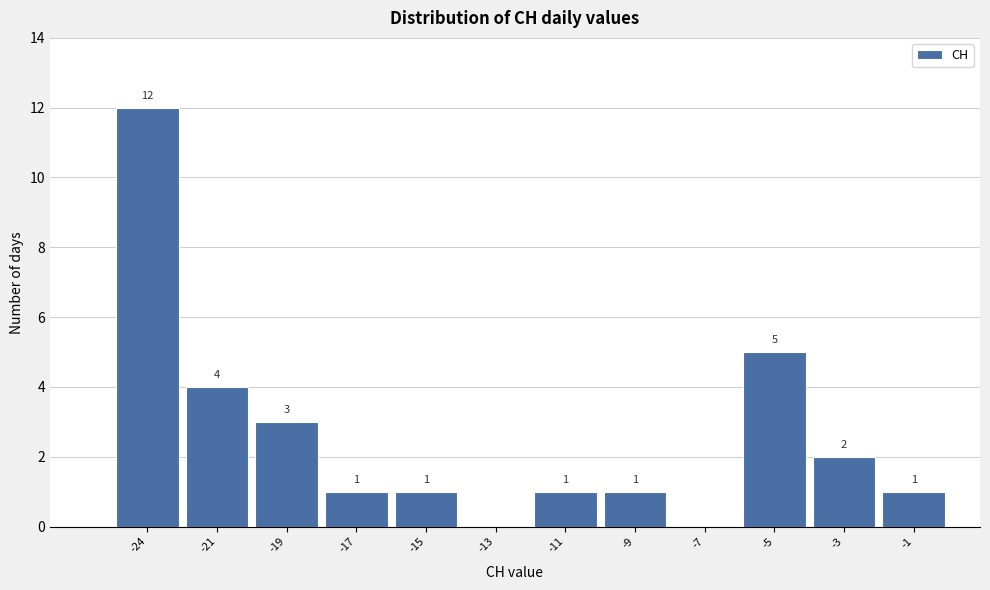

Reading right to left, list all the values displayed in this chart.

-1=1	-3=2	-5=5	-7=0	-9=1	-11=1	-13=0	-15=1	-17=1	-19=3	-21=4	-24=12